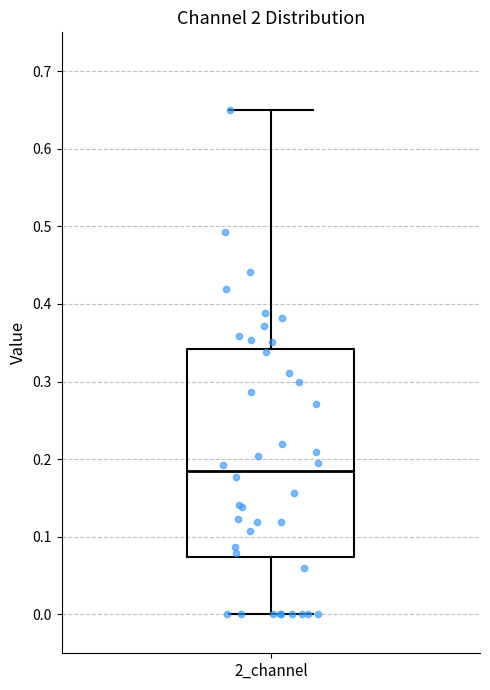

Transcribe this box plot: give where the median line is, the range the box spans, and where the two whiskers end, as read against the y-axis. The values are not printed on the chart, so give them approximately, as read against the axis.

median 0.19, box 0.07 to 0.34, whiskers 0.00 to 0.65